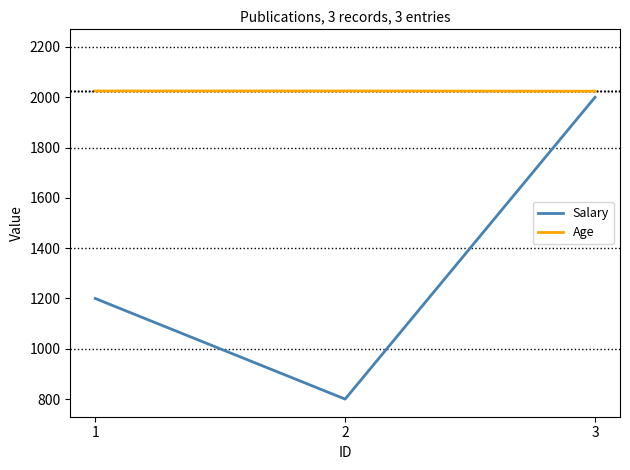

The value of Salary at 3 is 1397. True or false?

False